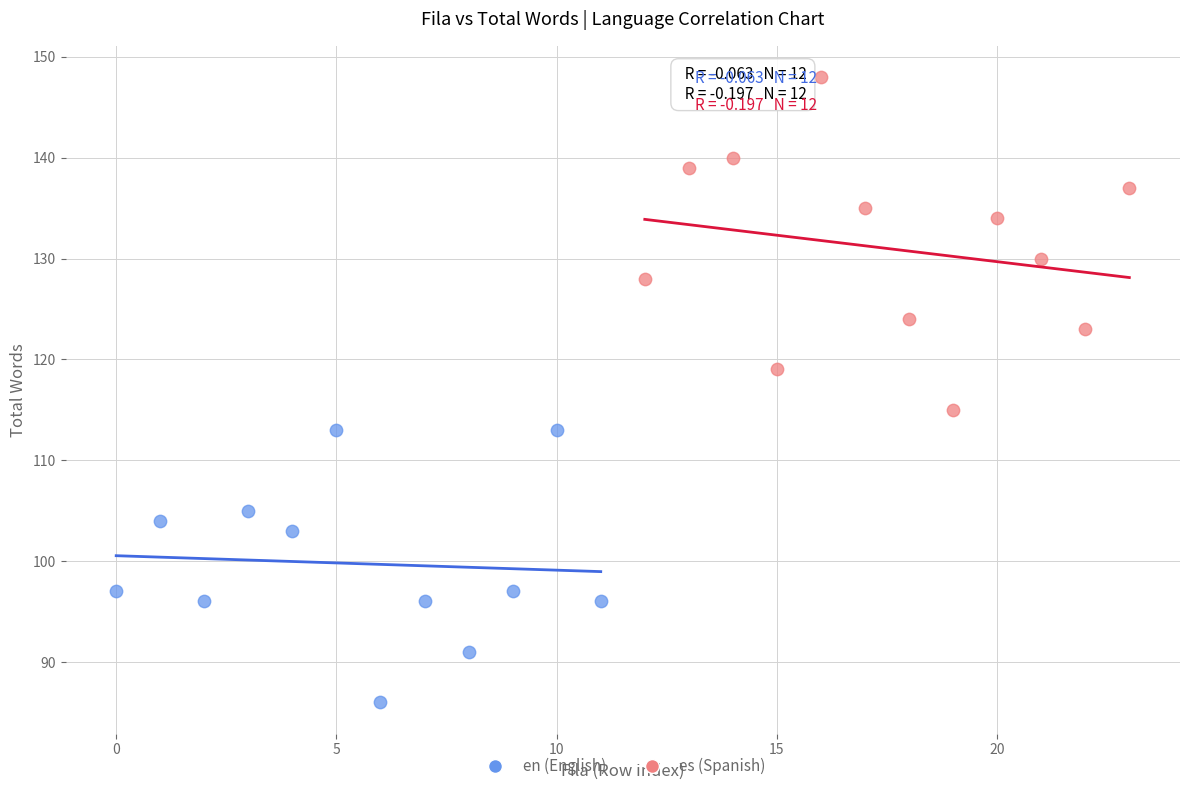

Which series reaches the maximum Y coordinate?

es (Spanish)